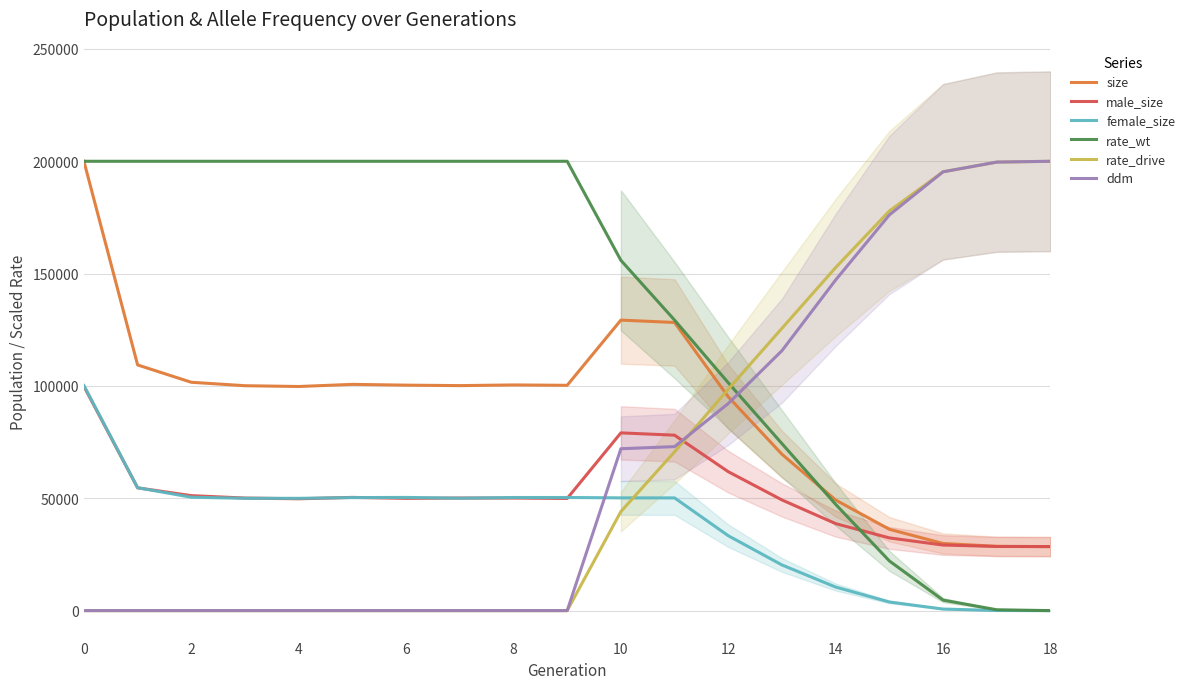

Reading left to right, extract all data points from this chart.

size: 199998.0	109348.0	101636.0	100106.0	99756.0	100702.0	100358.0	100150.0	100446.0	100284.0	129301.0	128253.0	95163.0	69585.0	49214.0	36201.0	29881.0	28608.0	28499.0
male_size: 99801.0	54648.0	51178.0	50099.0	49777.0	50392.0	49975.0	50107.0	50101.0	49927.0	79111.0	78085.0	61830.0	49261.0	38725.0	32364.0	29183.0	28551.0	28499.0
female_size: 100197.0	54700.0	50458.0	50007.0	49979.0	50310.0	50383.0	50043.0	50345.0	50357.0	50190.0	50168.0	33333.0	20324.0	10489.0	3837.0	698.0	57.0	0.0
rate_wt: 200000.0	200000.0	200000.0	200000.0	200000.0	200000.0	200000.0	200000.0	200000.0	200000.0	155918.4	129308.4	101413.4	74320.6	47297.6	22115.4	4675.2	381.0	0.0
rate_drive: 0.0	0.0	0.0	0.0	0.0	0.0	0.0	0.0	0.0	0.0	44081.6	70691.6	98586.6	125679.4	152702.4	177884.6	195324.8	199619.0	200000.0
ddm: 0.0	0.0	0.0	0.0	0.0	0.0	0.0	0.0	0.0	0.0	72048.2	72994.8	92185.0	115706.2	147186.6	176115.4	195312.4	199635.8	200000.0